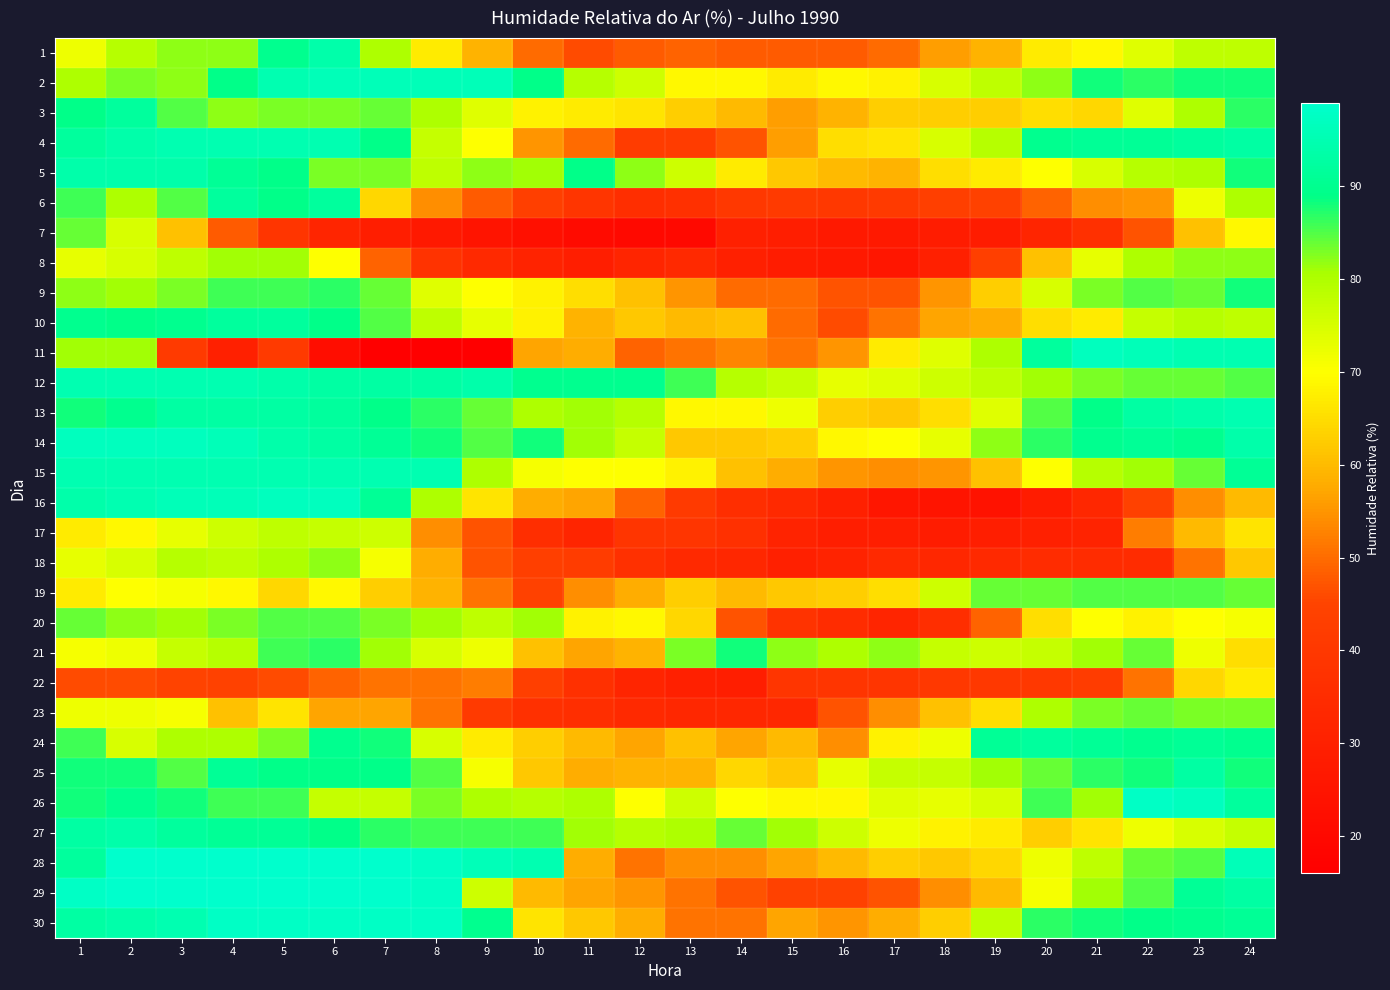

Reading left to right, transcribe all the data shown in this chart.

1: 1=72	2=79	3=82	4=82	5=90	6=94	7=80	8=67	9=59	10=50	11=46	12=48	13=49	14=48	15=48	16=48	17=50	18=56	19=59	20=67	21=69	22=74	23=78	24=78
2: 1=80	2=83	3=82	4=89	5=95	6=96	7=96	8=96	9=96	10=89	11=79	12=76	13=69	14=69	15=67	16=69	17=68	18=75	19=78	20=82	21=88	22=87	23=88	24=88
3: 1=89	2=92	3=85	4=82	5=83	6=83	7=84	8=80	9=74	10=68	11=67	12=66	13=63	14=60	15=56	16=59	17=63	18=63	19=63	20=65	21=64	22=74	23=80	24=87
4: 1=92	2=94	3=95	4=95	5=95	6=95	7=89	8=77	9=70	10=55	11=50	12=42	13=42	14=47	15=56	16=65	17=66	18=75	19=79	20=90	21=91	22=91	23=92	24=93
5: 1=94	2=94	3=94	4=91	5=89	6=83	7=83	8=78	9=82	10=81	11=89	12=82	13=76	14=67	15=62	16=60	17=59	18=65	19=67	20=70	21=75	22=79	23=80	24=88
6: 1=86	2=80	3=85	4=92	5=89	6=92	7=64	8=54	9=48	10=43	11=39	12=36	13=37	14=40	15=41	16=40	17=41	18=43	19=44	20=49	21=54	22=55	23=72	24=80
7: 1=84	2=75	3=61	4=48	5=39	6=32	7=29	8=27	9=25	10=23	11=21	12=20	13=20	14=30	15=29	16=27	17=27	18=28	19=28	20=32	21=37	22=47	23=61	24=69
8: 1=73	2=75	3=78	4=81	5=81	6=70	7=49	8=38	9=34	10=31	11=29	12=32	13=34	14=30	15=28	16=27	17=26	18=30	19=43	20=61	21=73	22=80	23=82	24=82
9: 1=82	2=81	3=83	4=86	5=86	6=87	7=84	8=74	9=70	10=68	11=65	12=61	13=55	14=50	15=50	16=47	17=47	18=55	19=63	20=75	21=83	22=85	23=84	24=88
10: 1=90	2=89	3=90	4=92	5=92	6=89	7=85	8=78	9=73	10=68	11=59	12=62	13=60	14=61	15=50	16=46	17=51	18=57	19=58	20=65	21=67	22=77	23=79	24=78
11: 1=81	2=81	3=41	4=30	5=41	6=22	7=16	8=16	9=16	10=57	11=58	12=49	13=51	14=53	15=51	16=55	17=67	18=74	19=80	20=92	21=97	22=96	23=95	24=95
12: 1=95	2=95	3=95	4=95	5=94	6=93	7=93	8=93	9=94	10=90	11=90	12=90	13=86	14=79	15=77	16=73	17=74	18=76	19=78	20=81	21=83	22=84	23=84	24=85
13: 1=88	2=90	3=93	4=93	5=93	6=92	7=89	8=87	9=84	10=80	11=81	12=79	13=69	14=69	15=72	16=63	17=62	18=65	19=74	20=85	21=89	22=93	23=94	24=95
14: 1=97	2=97	3=97	4=96	5=94	6=93	7=91	8=88	9=85	10=88	11=81	12=77	13=62	14=62	15=63	16=69	17=70	18=73	19=82	20=87	21=90	22=91	23=90	24=94
15: 1=95	2=95	3=95	4=95	5=95	6=95	7=95	8=95	9=80	10=71	11=70	12=70	13=68	14=61	15=58	16=55	17=54	18=55	19=61	20=70	21=79	22=81	23=84	24=91
16: 1=94	2=95	3=96	4=96	5=97	6=97	7=91	8=80	9=66	10=58	11=57	12=49	13=41	14=36	15=34	16=30	17=26	18=25	19=24	20=28	21=33	22=44	23=54	24=60
17: 1=67	2=69	3=73	4=76	5=78	6=77	7=76	8=54	9=47	10=36	11=32	12=39	13=39	14=37	15=31	16=29	17=29	18=28	19=29	20=30	21=31	22=52	23=60	24=66
18: 1=73	2=75	3=79	4=78	5=80	6=82	7=71	8=58	9=47	10=43	11=42	12=37	13=34	14=33	15=30	16=31	17=34	18=33	19=34	20=35	21=35	22=35	23=51	24=62
19: 1=67	2=70	3=71	4=69	5=64	6=69	7=63	8=59	9=51	10=44	11=54	12=58	13=63	14=60	15=62	16=63	17=65	18=76	19=84	20=84	21=85	22=85	23=85	24=84
20: 1=84	2=82	3=81	4=83	5=85	6=85	7=83	8=81	9=78	10=81	11=68	12=69	13=64	14=47	15=38	16=35	17=32	18=36	19=49	20=65	21=70	22=68	23=70	24=71
21: 1=71	2=72	3=77	4=79	5=86	6=87	7=81	8=75	9=72	10=61	11=57	12=59	13=83	14=88	15=82	16=80	17=82	18=77	19=76	20=77	21=81	22=84	23=72	24=65
22: 1=46	2=46	3=45	4=44	5=46	6=49	7=51	8=51	9=52	10=43	11=37	12=32	13=30	14=29	15=39	16=39	17=39	18=40	19=40	20=40	21=42	22=51	23=64	24=67
23: 1=72	2=72	3=71	4=61	5=66	6=57	7=57	8=51	9=41	10=37	11=36	12=34	13=33	14=33	15=33	16=47	17=54	18=61	19=65	20=80	21=83	22=84	23=83	24=83
24: 1=86	2=75	3=80	4=80	5=83	6=90	7=88	8=75	9=67	10=63	11=60	12=57	13=61	14=57	15=60	16=54	17=68	18=72	19=91	20=92	21=91	22=90	23=91	24=90
25: 1=88	2=88	3=85	4=91	5=89	6=89	7=89	8=85	9=71	10=62	11=58	12=59	13=59	14=64	15=62	16=73	17=77	18=77	19=81	20=84	21=87	22=88	23=93	24=88
26: 1=88	2=90	3=88	4=86	5=86	6=77	7=77	8=83	9=80	10=79	11=80	12=70	13=76	14=70	15=69	16=69	17=74	18=73	19=75	20=86	21=81	22=98	23=97	24=92
27: 1=93	2=94	3=92	4=91	5=91	6=89	7=87	8=86	9=86	10=86	11=81	12=79	13=80	14=84	15=81	16=76	17=72	18=68	19=67	20=63	21=66	22=72	23=75	24=77
28: 1=92	2=99	3=99	4=99	5=99	6=99	7=99	8=98	9=96	10=95	11=58	12=51	13=54	14=54	15=57	16=60	17=63	18=62	19=64	20=72	21=78	22=84	23=85	24=96
29: 1=98	2=99	3=99	4=99	5=99	6=99	7=99	8=98	9=76	10=60	11=57	12=55	13=51	14=47	15=44	16=44	17=47	18=54	19=60	20=71	21=81	22=85	23=91	24=93
30: 1=93	2=94	3=95	4=98	5=98	6=98	7=98	8=98	9=90	10=66	11=62	12=58	13=51	14=51	15=57	16=55	17=58	18=63	19=78	20=87	21=88	22=89	23=90	24=91